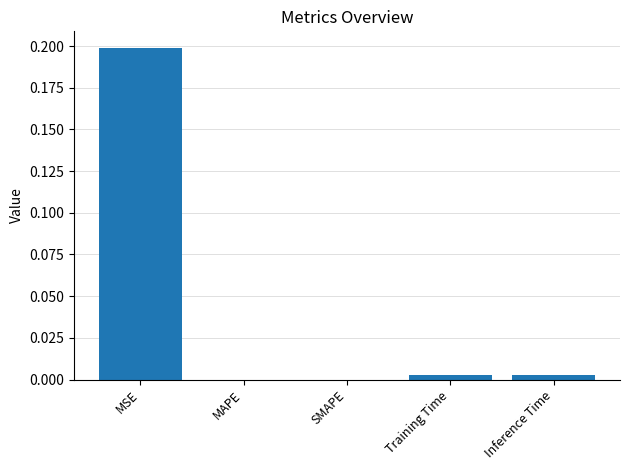

At which category does the chart reach its peak across all series?

MSE